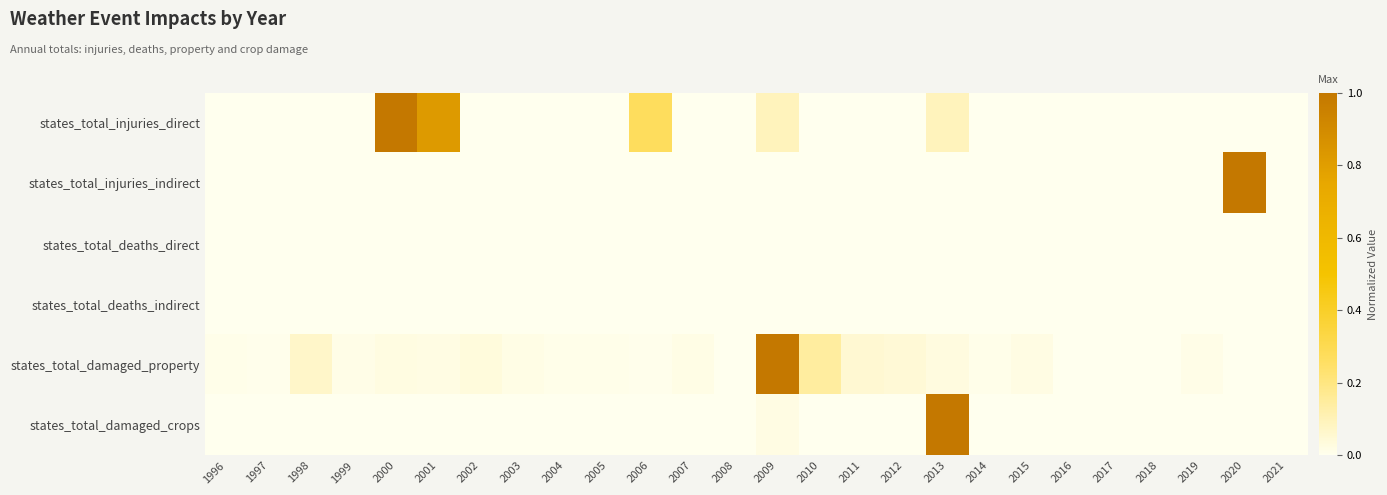

Which has a higher value, 2015 or 2021?

2015